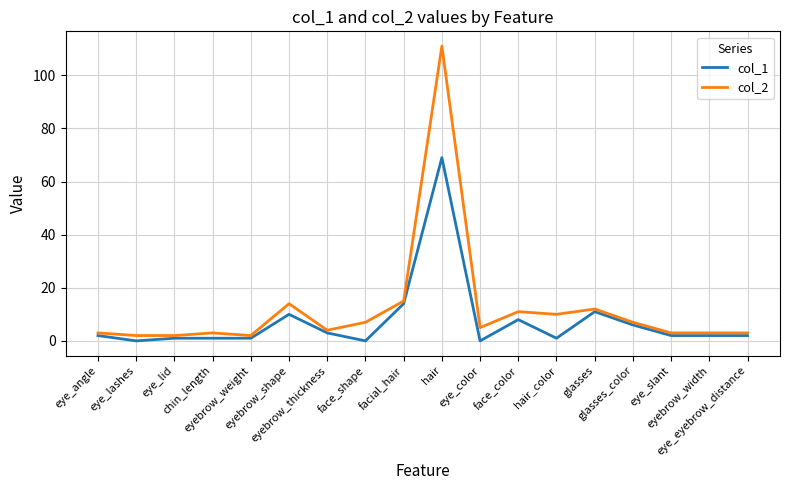

What is the spread (max minus min) of values at glasses?

1